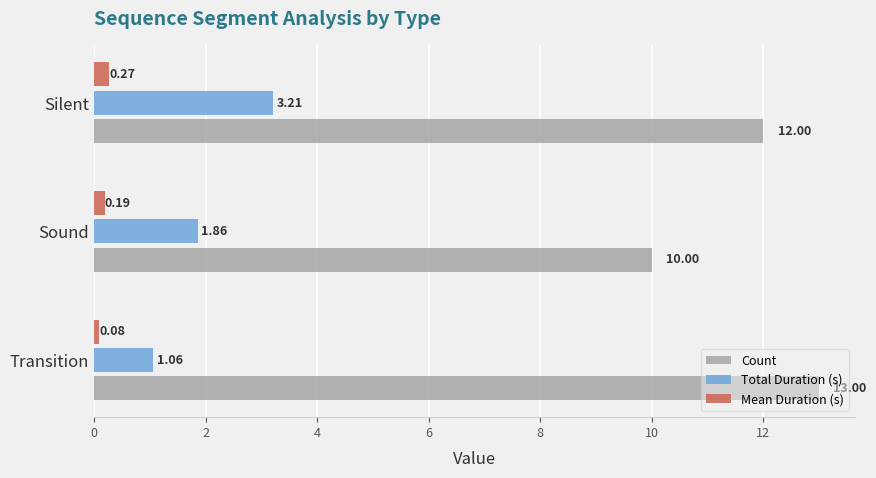

How many data points in Count are less than 12?

1